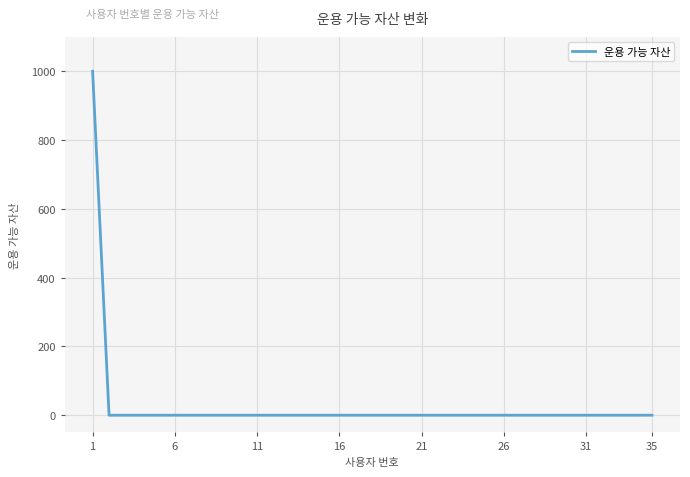

What is the greatest value displayed?

1000